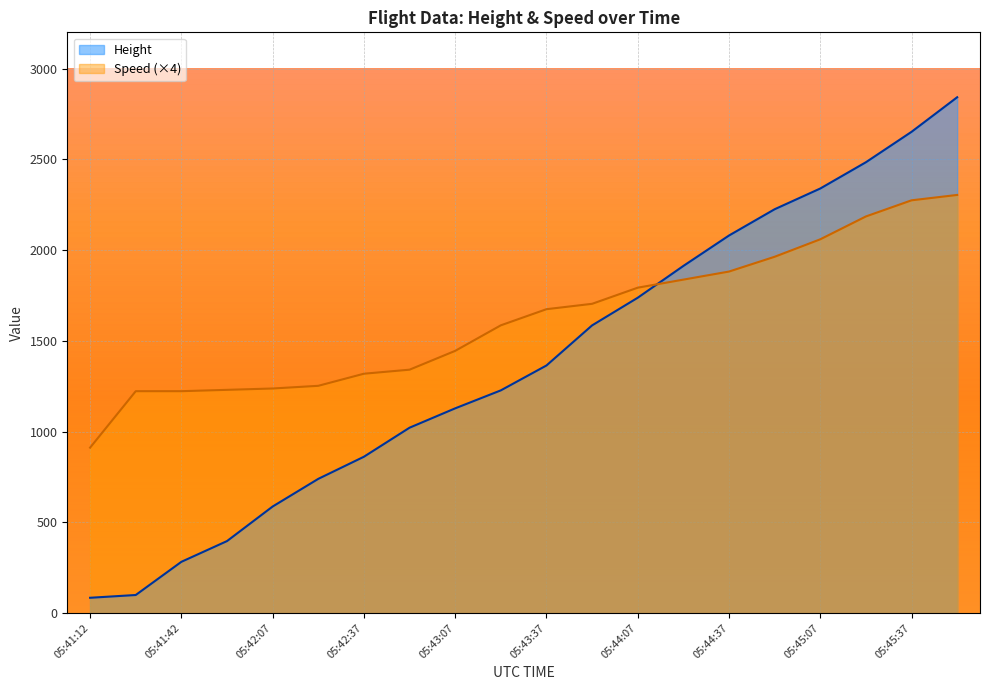

How many values in the Height series exceed 1363?

10